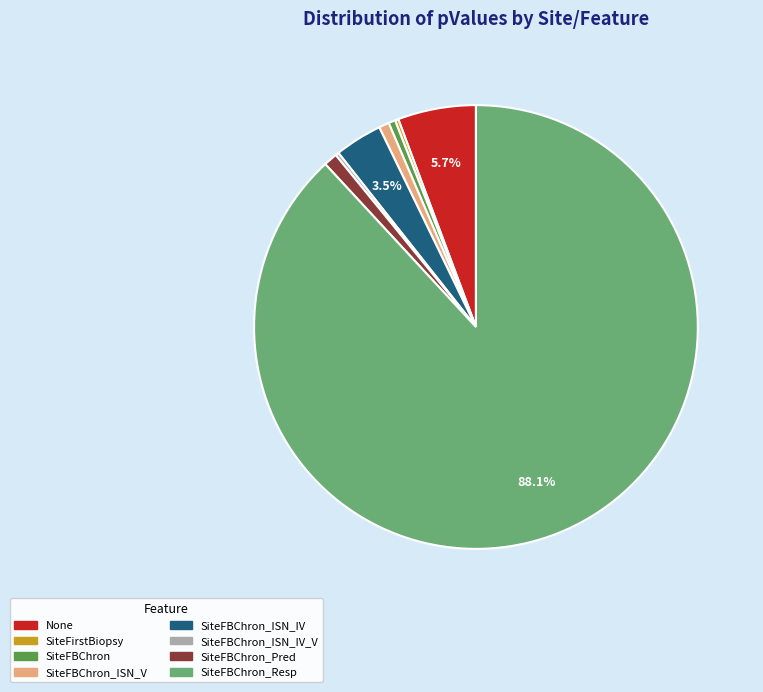

Is there a majority slice in this chart?

Yes